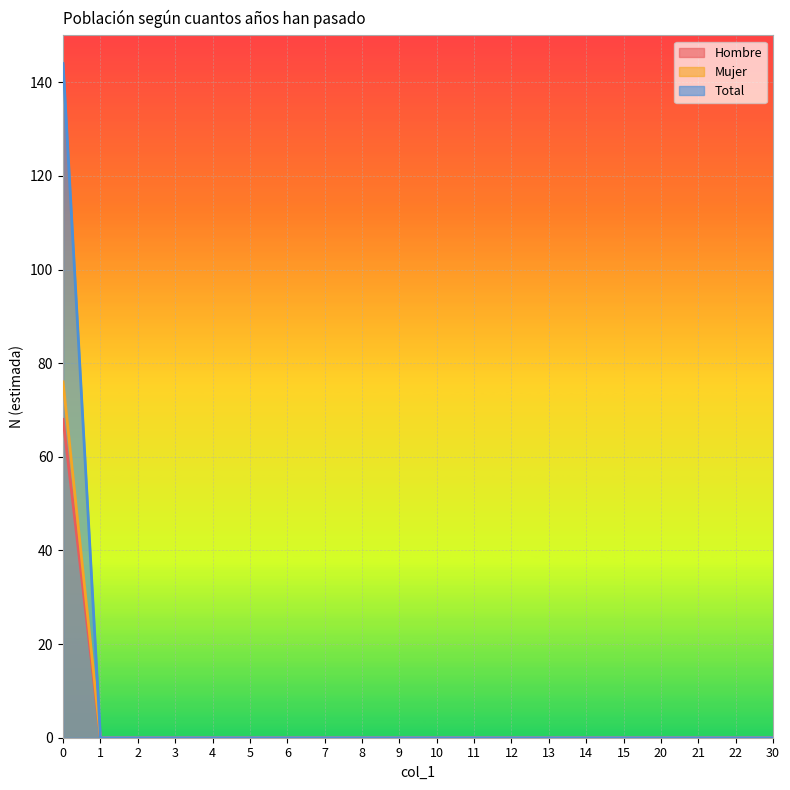

What is the highest value of the Mujer series?

76